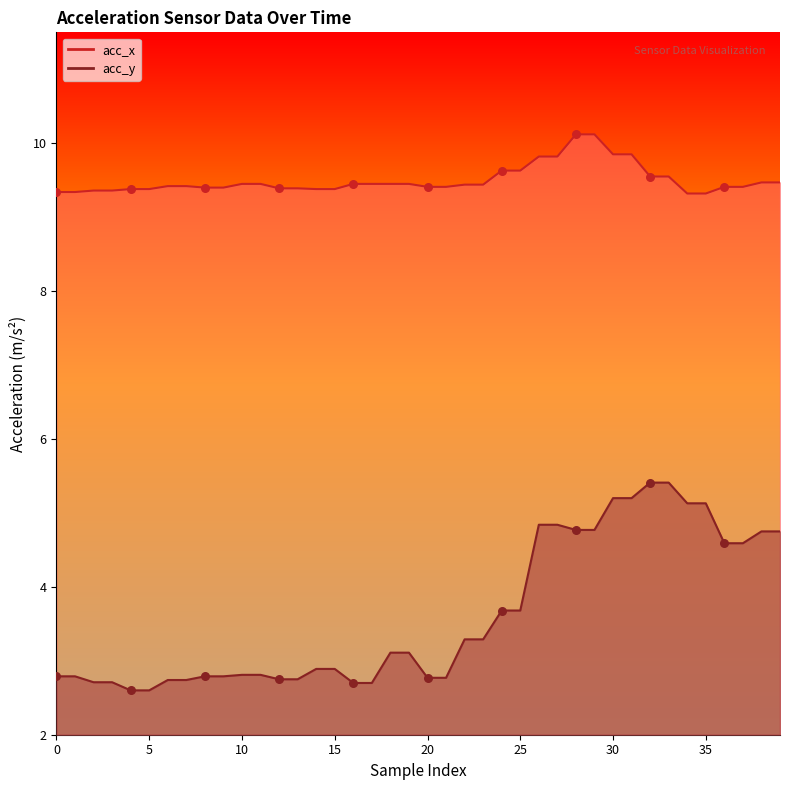

Which series has the largest total across all categories?

acc_x